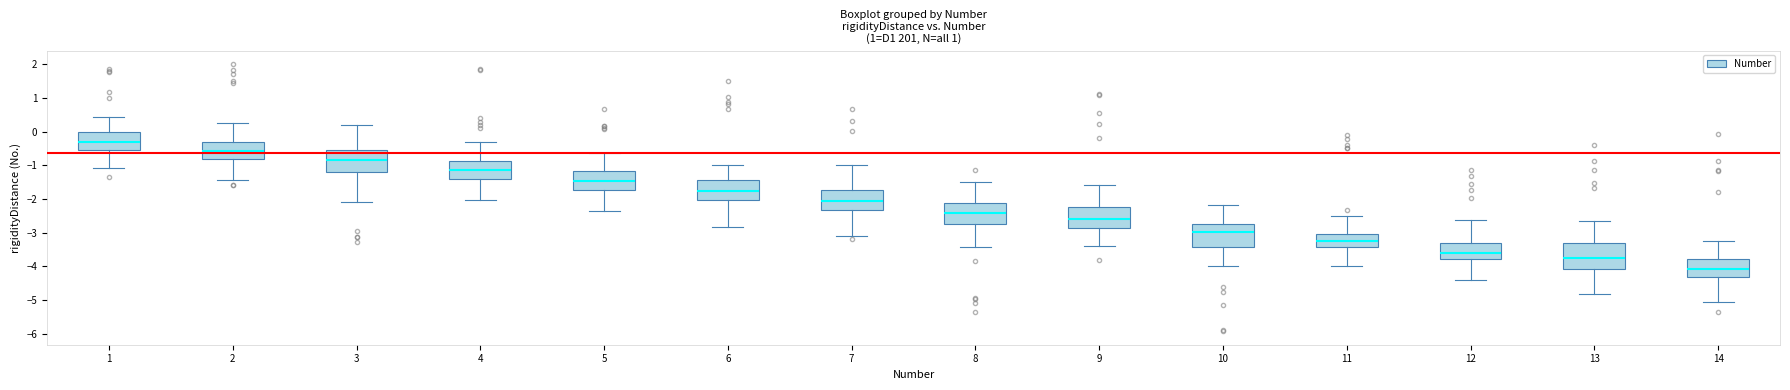

Which box's median line is the highest?

1